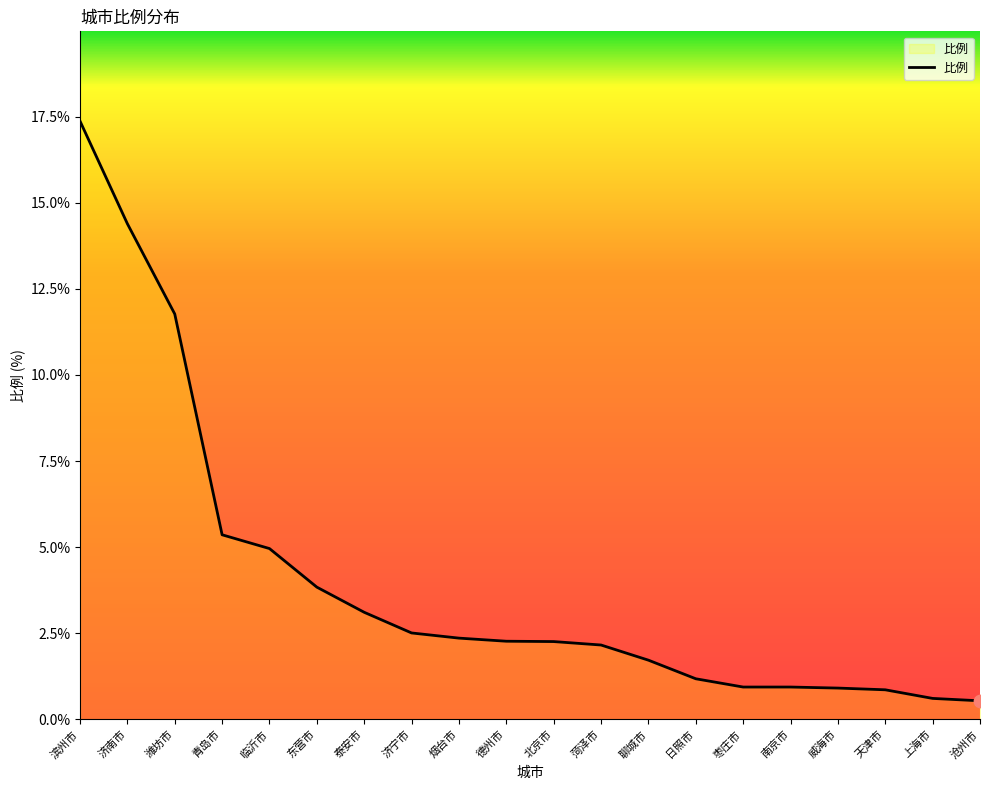

Between 潍坊市 and 北京市, which is larger?

潍坊市